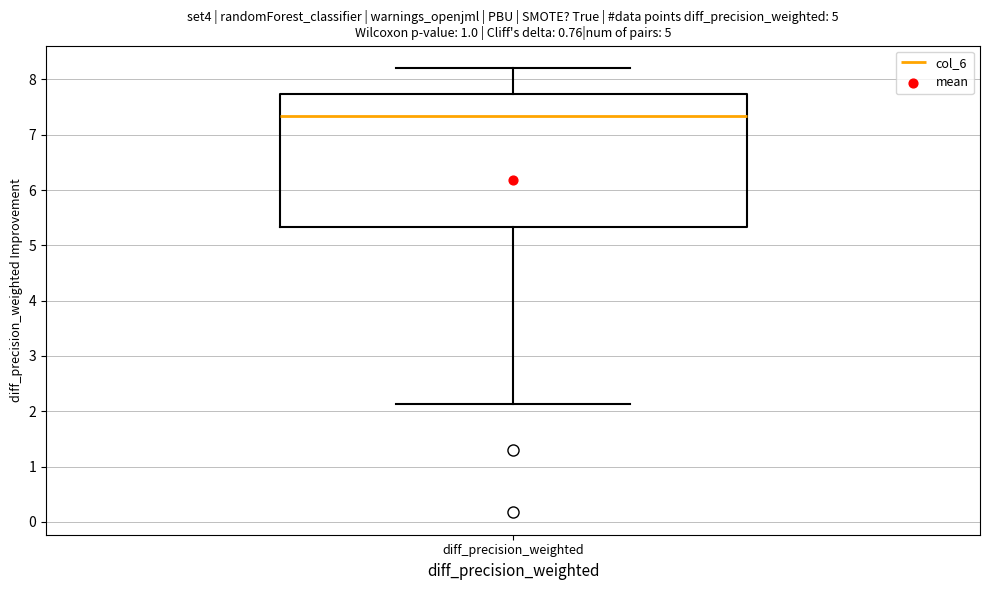

Read this box plot against the y-axis: the position of the median line, the range covered by the box, and the ends of both whiskers. The values are not printed on the chart, so give them approximately, as read against the axis.

median 7.3, box 5.3 to 7.7, whiskers 2.1 to 8.2